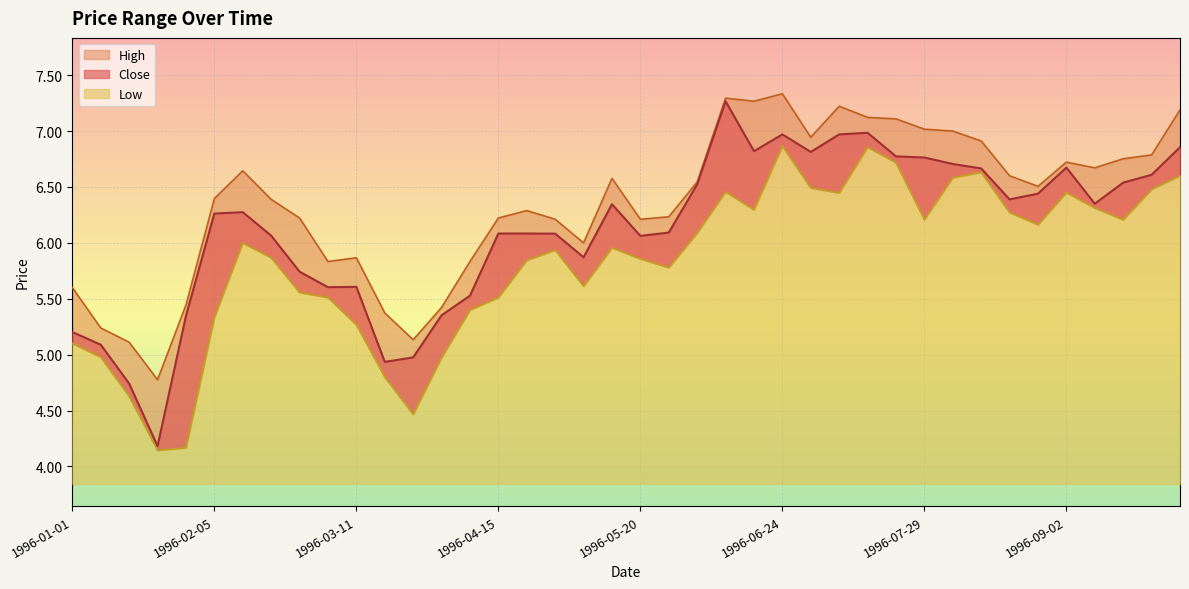

How many interior local valleys does the Low series have?

9